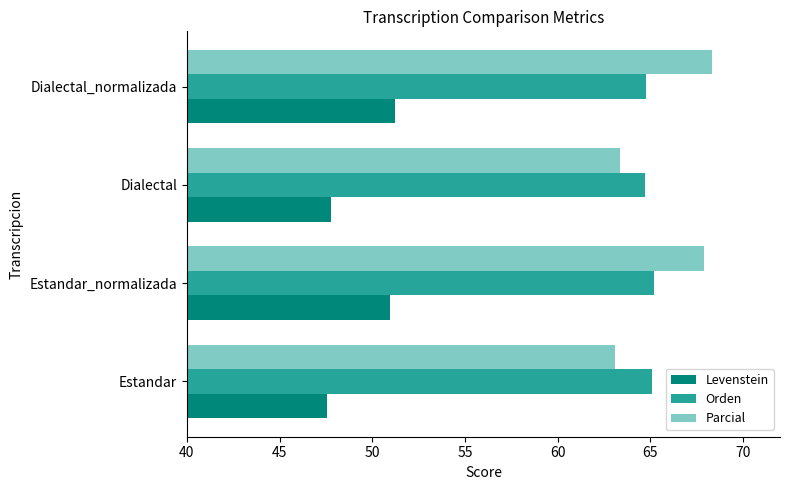

What is the difference between the second highest and second lowest values in the Parcial series?

4.5